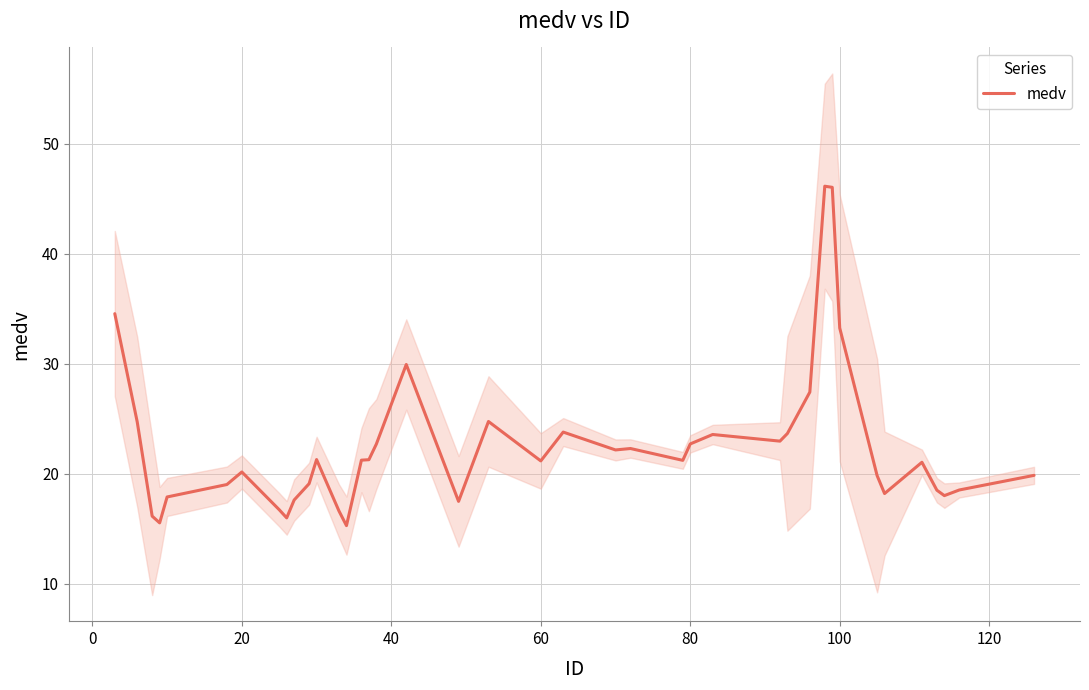

Is it true that medv equals 14.3 at 80?

False